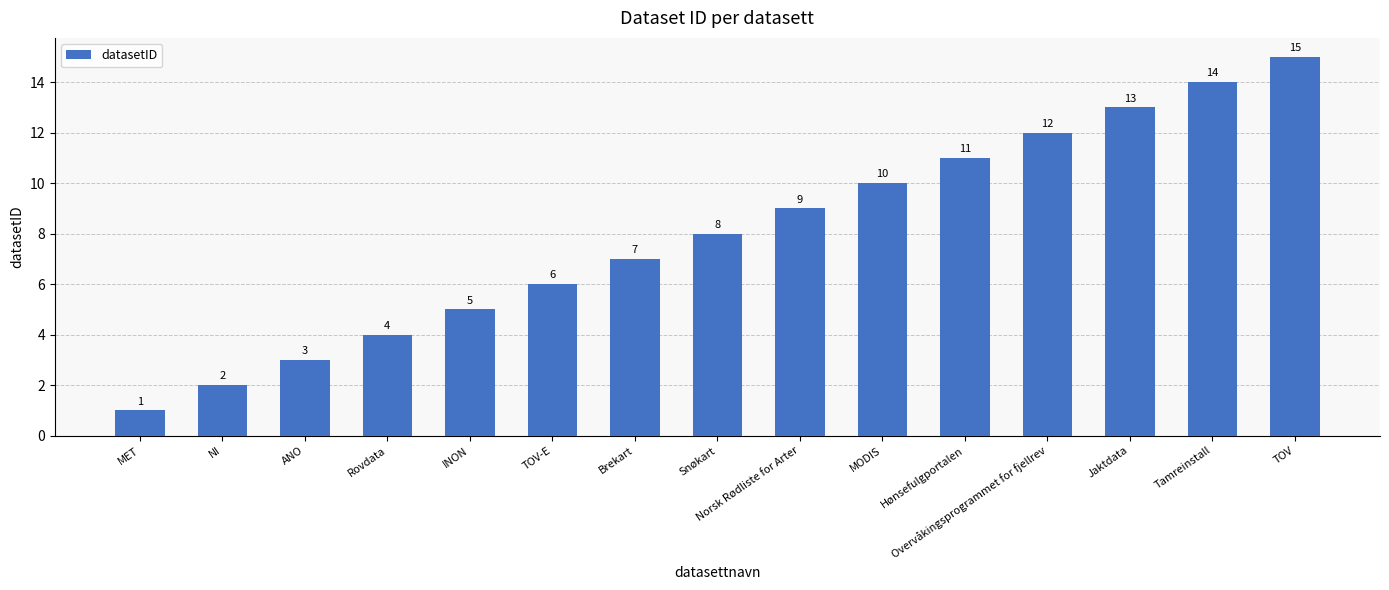

List the labels in order of value, largest first.

TOV, Tamreinstall, Jaktdata, Overvåkingsprogrammet for fjellrev, Hønsefulgportalen, MODIS, Norsk Rødliste for Arter, Snøkart, Brekart, TOV-E, INON, Rovdata, ANO, NI, MET